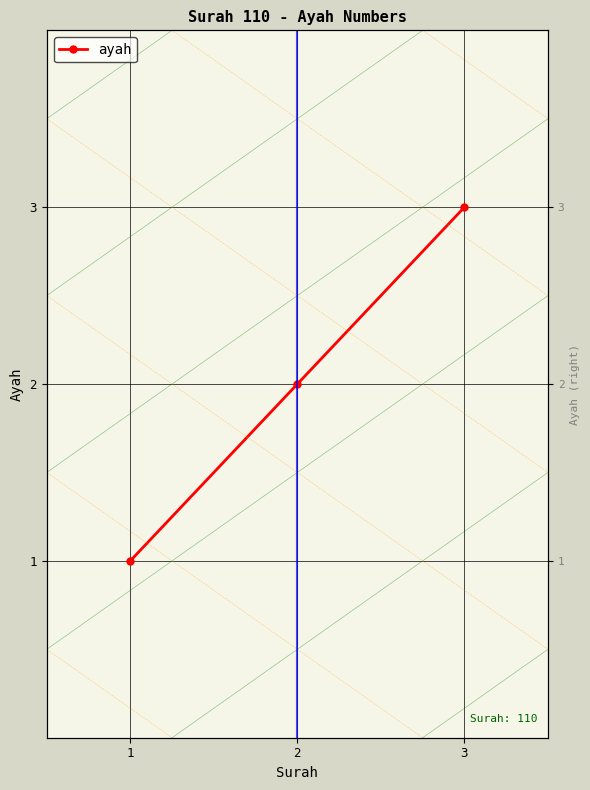

Is this an area chart (filled region under the line)?

No